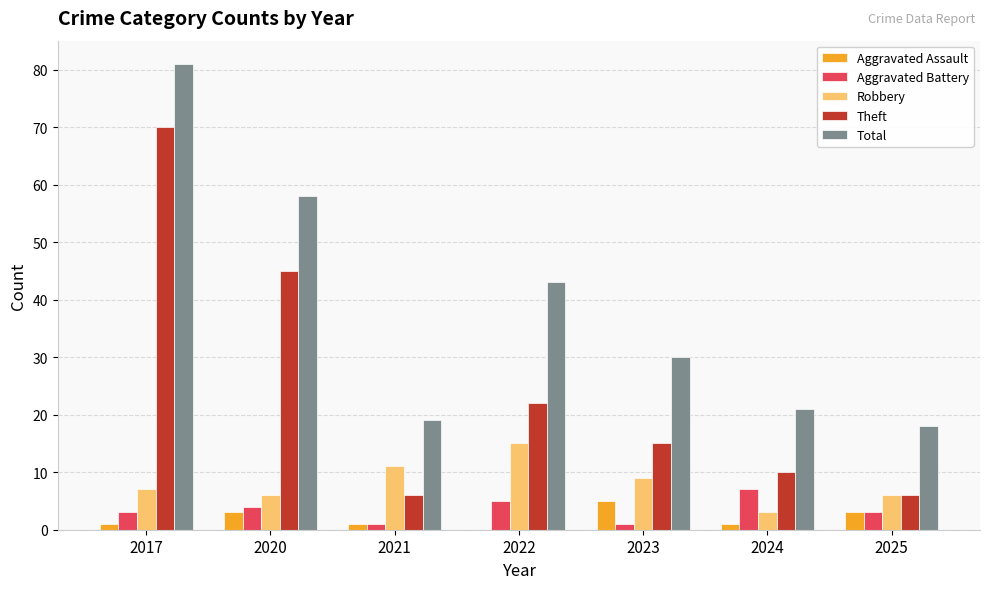

How many distinct data groups are displayed?

5